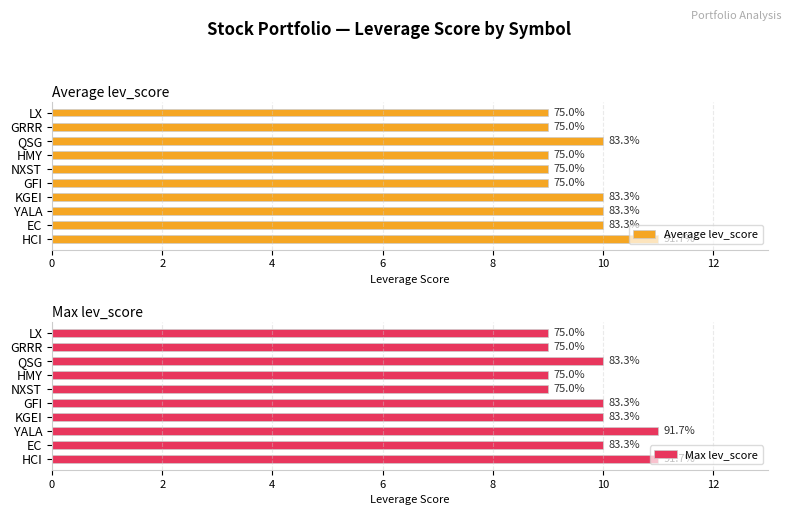

Reading left to right, extract all data points from this chart.

Average lev_score: 11	10	10	10	9	9	9	10	9	9
Max lev_score: 11	10	11	10	10	9	9	10	9	9